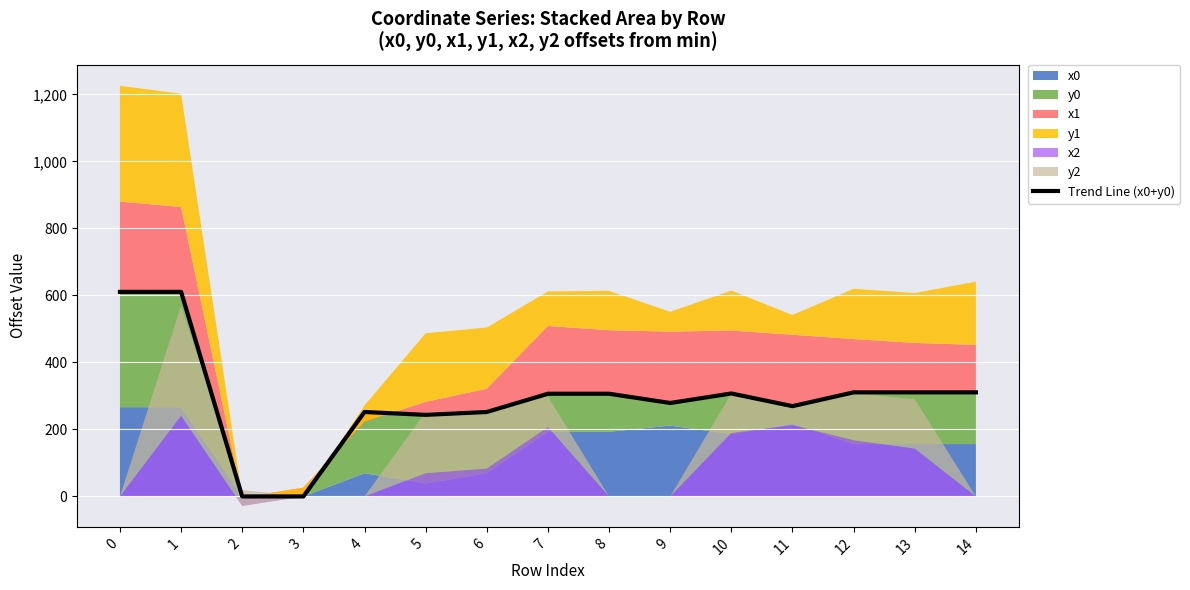

How many values are below 306?

7